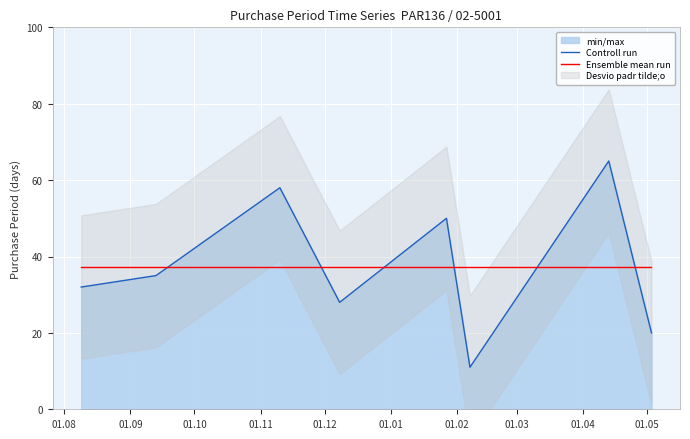

Is this an area chart (filled region under the line)?

No